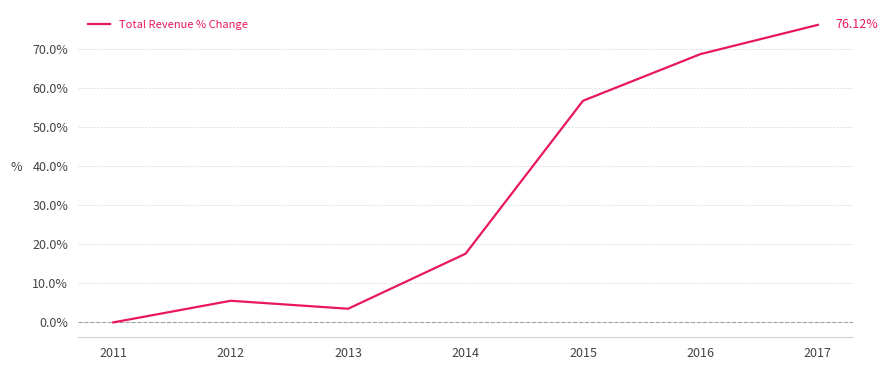

Reading left to right, list all the values displayed in this chart.

2011=0.0	2012=5.5	2013=3.5	2014=17.6	2015=56.7	2016=68.6	2017=76.1